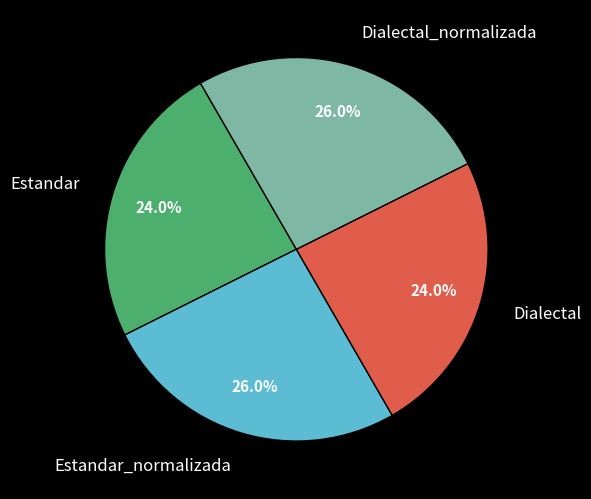

What percentage is NOT represented by Estandar_normalizada?

74.0%